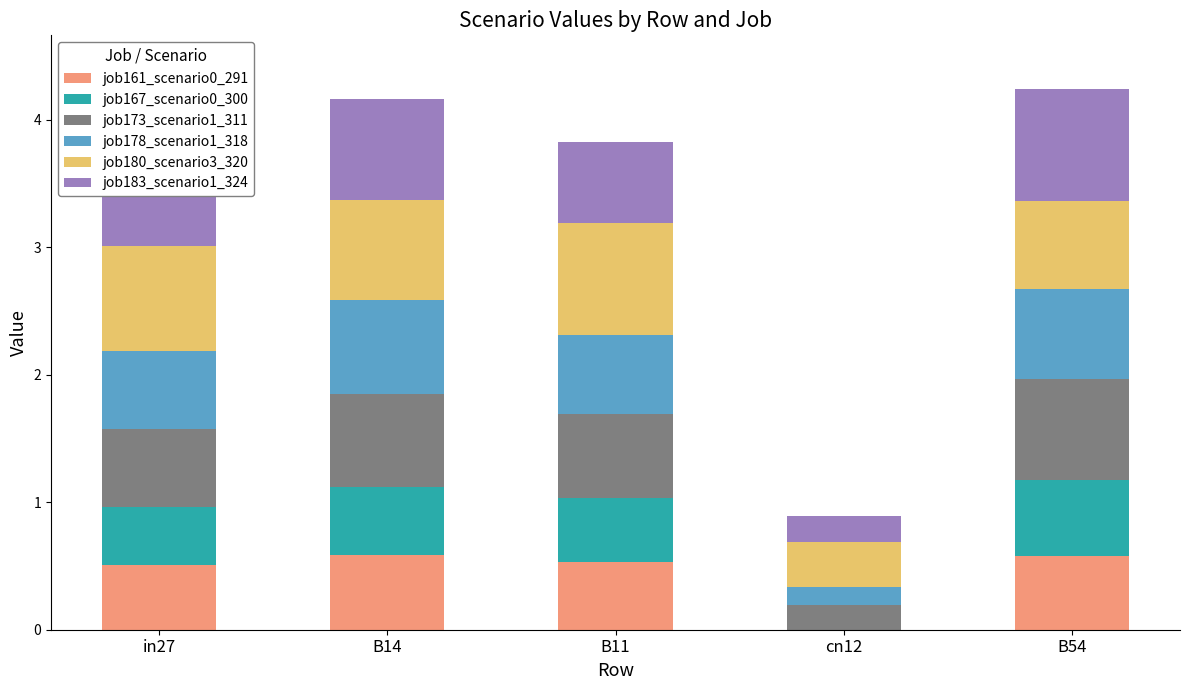

What is the maximum value for job161_scenario0_291?

0.6